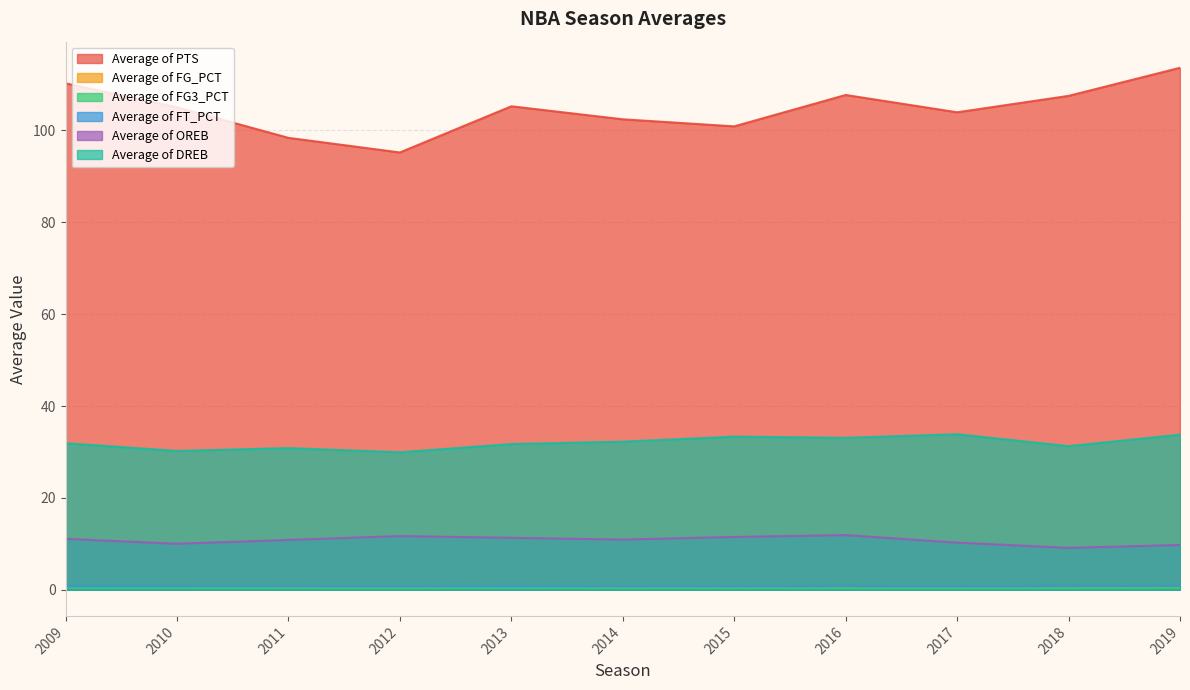

In Average of DREB, how many points are higher than both neighbors (excluding endpoints)?

3